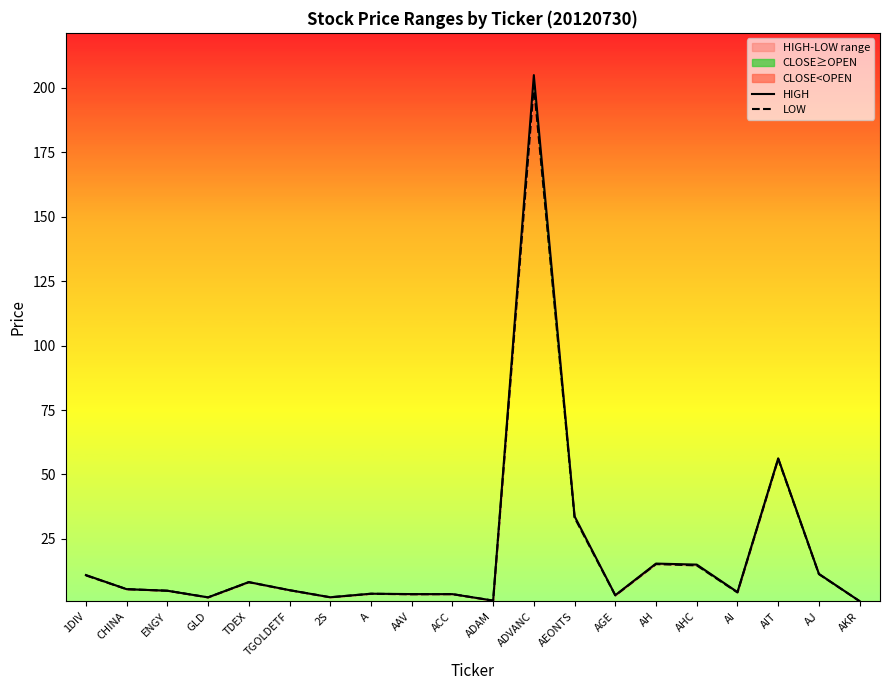

Which series has the largest range (max minus min)?

HIGH